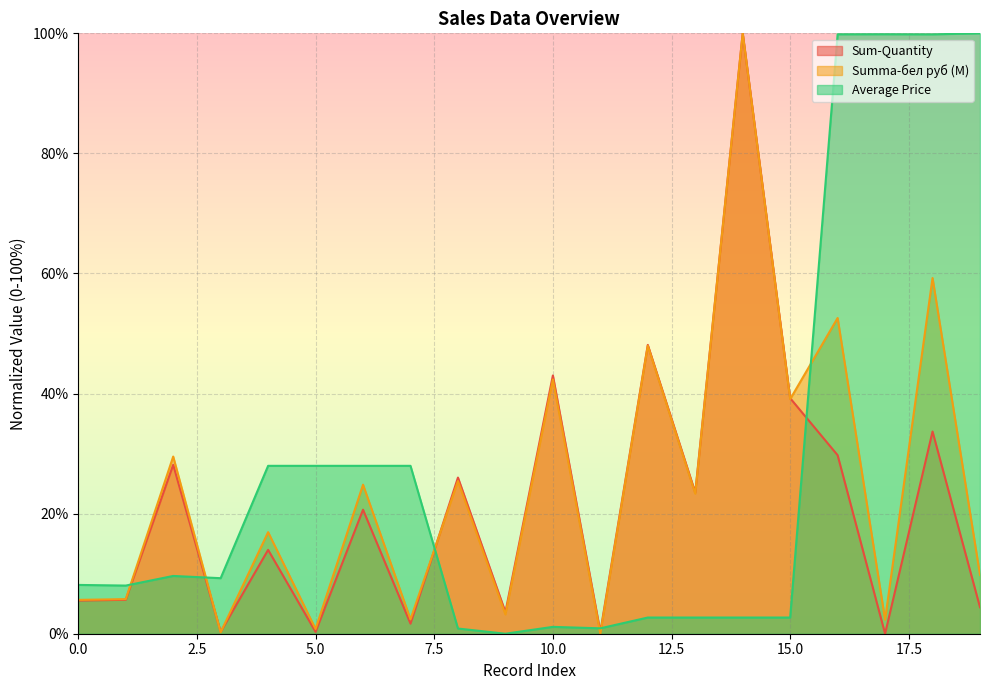

At which label is Sum-Quantity closest to 50?

12